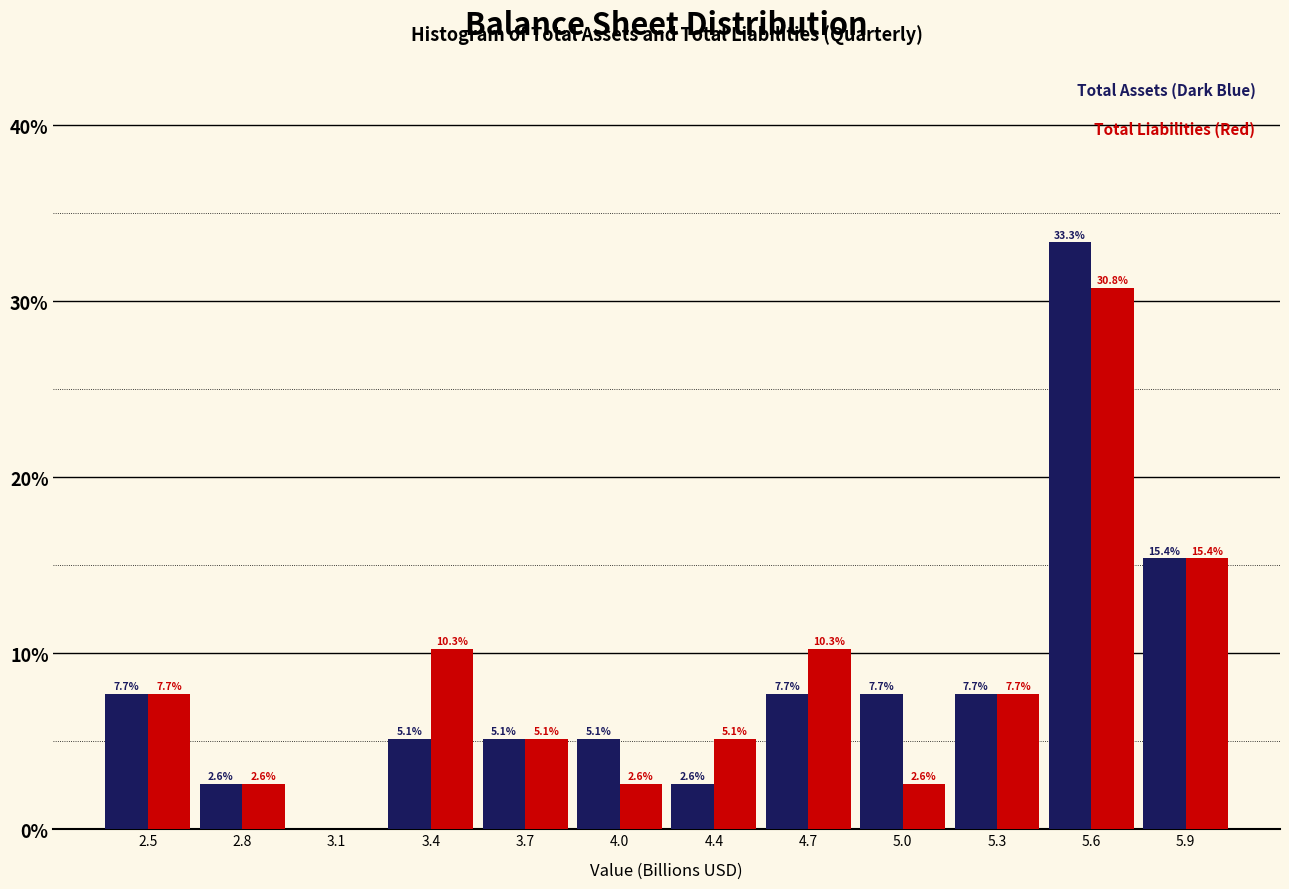

Reading left to right, list all the values displayed in this chart.

Total Assets: 2.5=7.7	2.8=2.6	3.1=0.0	3.4=5.1	3.7=5.1	4.0=5.1	4.4=2.6	4.7=7.7	5.0=7.7	5.3=7.7	5.6=33.3	5.9=15.4
Total Liabilities: 2.5=7.7	2.8=2.6	3.1=0.0	3.4=10.3	3.7=5.1	4.0=2.6	4.4=5.1	4.7=10.3	5.0=2.6	5.3=7.7	5.6=30.8	5.9=15.4